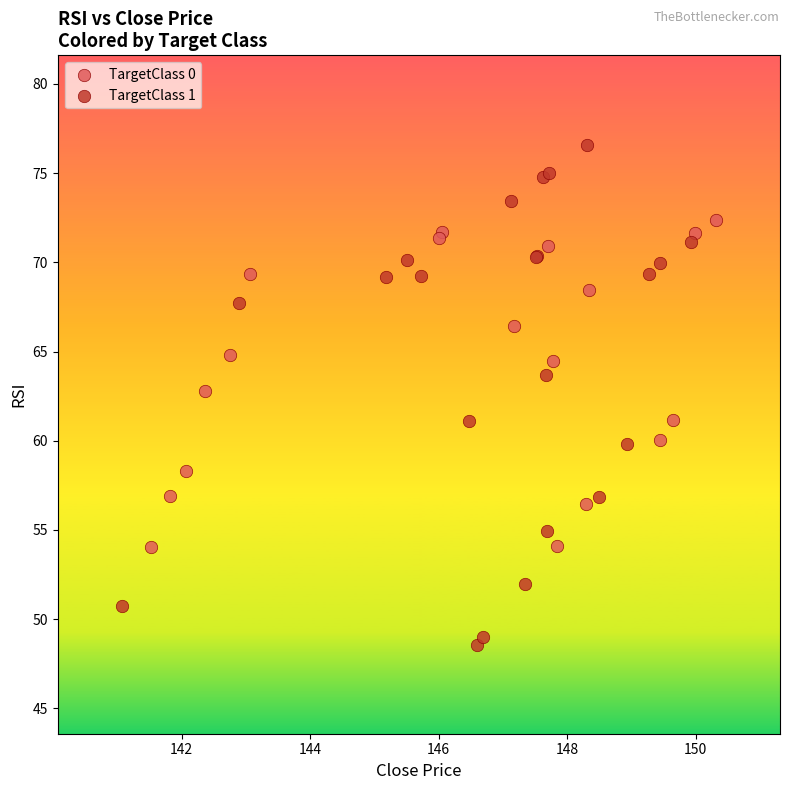

Which series reaches the minimum Y coordinate?

TargetClass 1